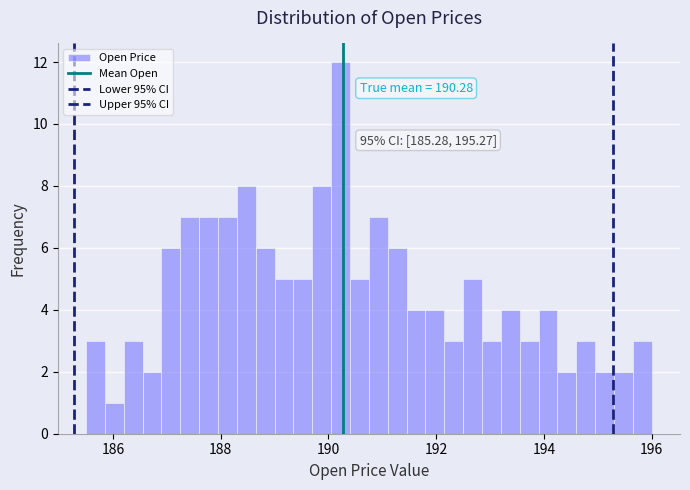

Around what value on the x-axis is the tallest bar? Give the approximate position of its centre, as read against the axis.

190.2